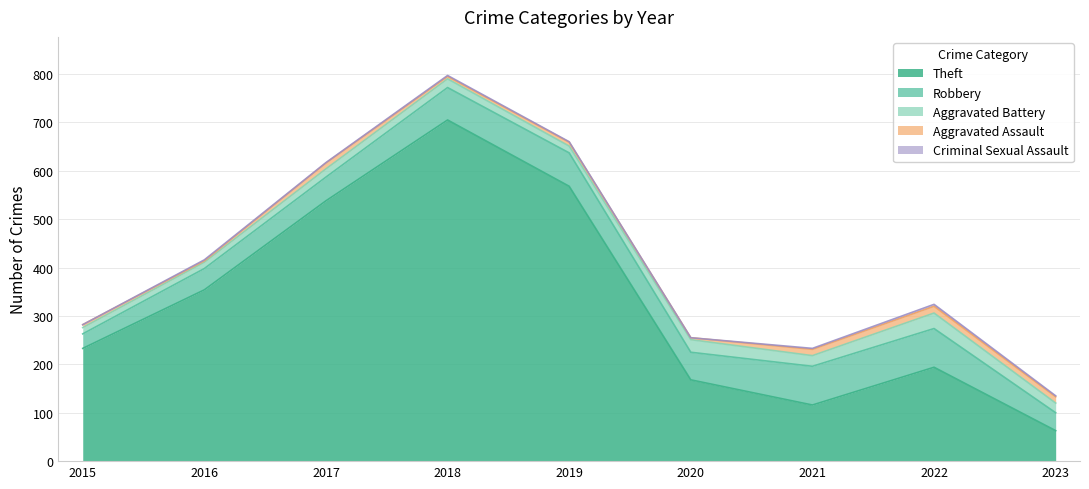

What is the sum of the Aggravated Battery values at 2015 and 2018?

31